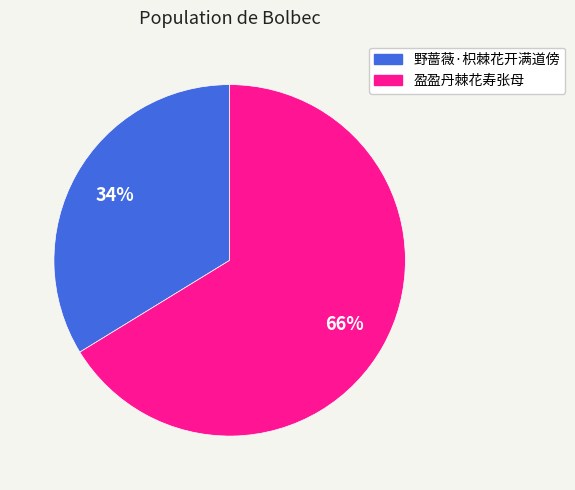

Does 野蔷薇·枳棘花开满道傍 account for over 50% of the chart?

No